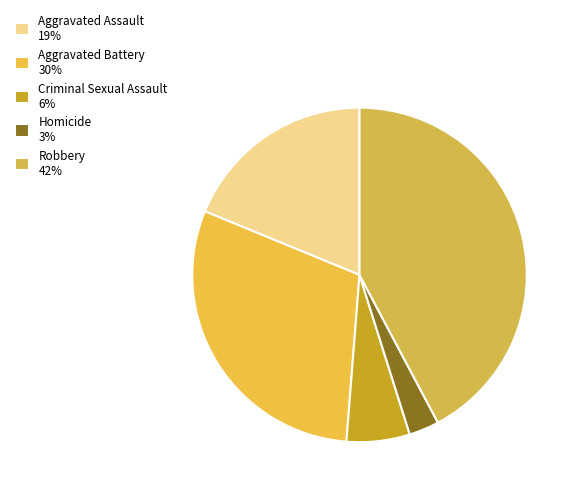

Does any single category account for the majority?

No